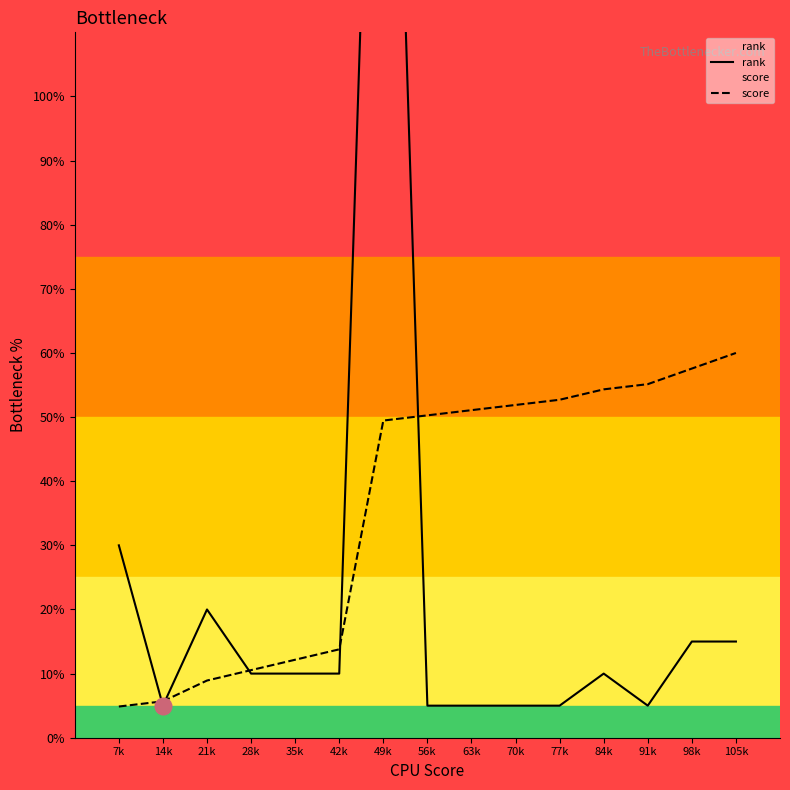

What are all the series names shown in the legend?

rank, score